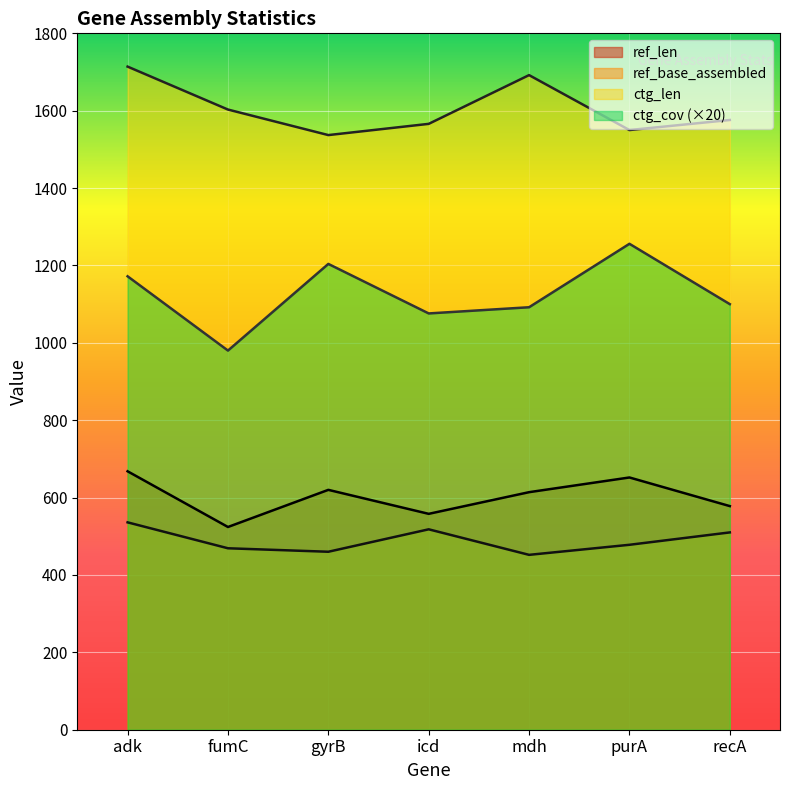

List the series in order of their peak value, highest first.

ctg_len, ctg_cov (×20), ref_len, ref_base_assembled